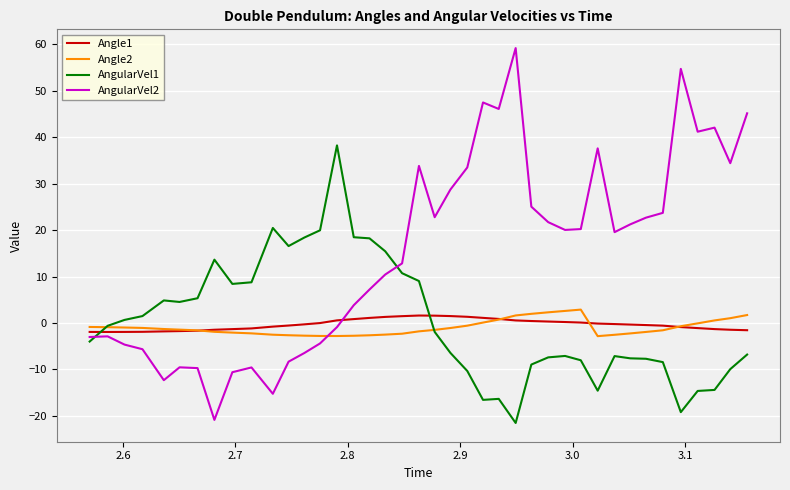

Which series has the largest total across all categories?

AngularVel2